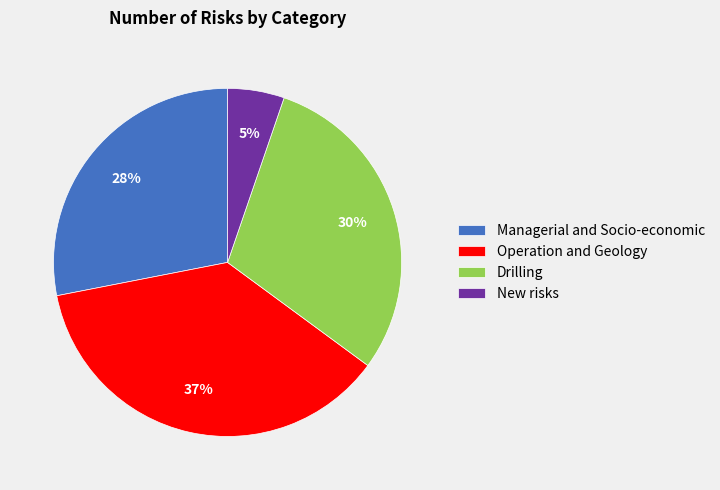

The New risks slice represents 11% of the pie. True or false?

False